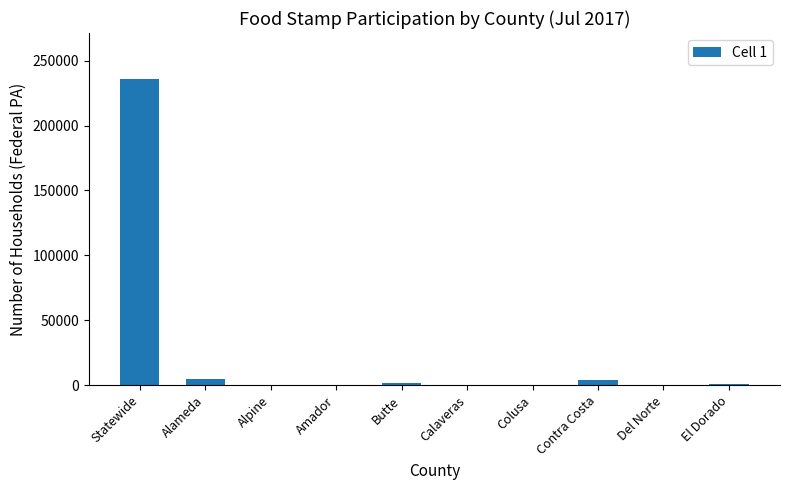

What is the change in value from Alpine to Del Norte?

+357